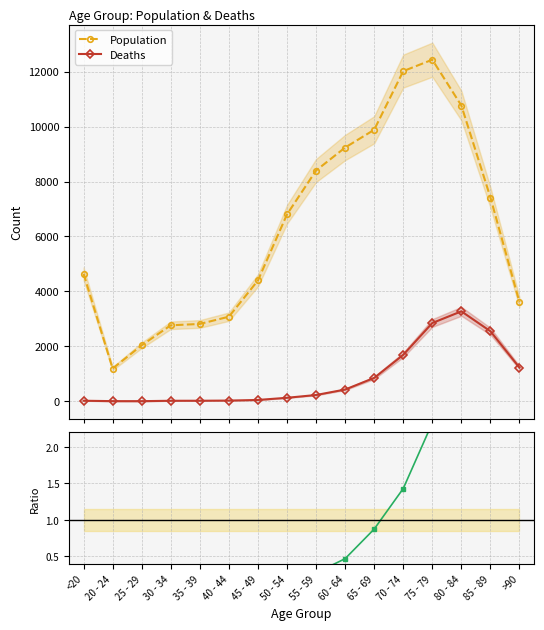

Count the number of data series in this chart.

3